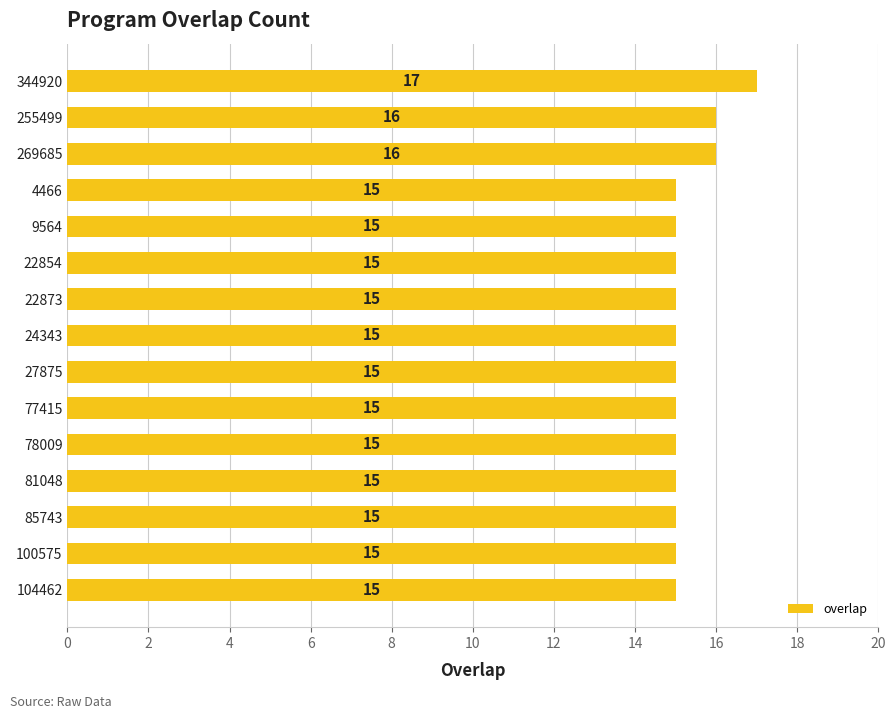

The chart shows a value of 26 at 81048. True or false?

False